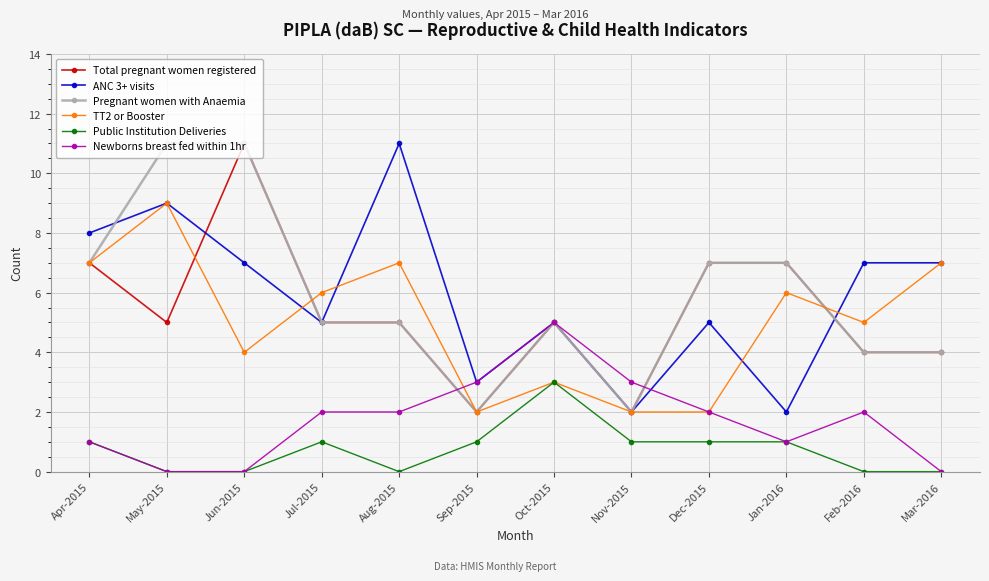

Which series changed the most between Aug-2015 and Nov-2015?

ANC 3+ visits